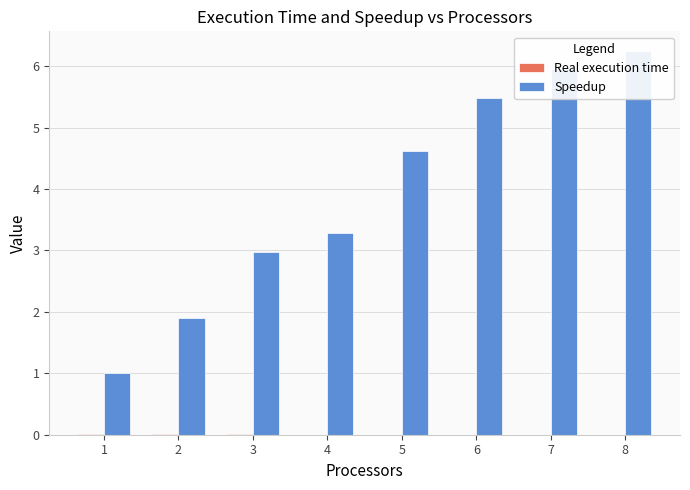

What is the difference between the highest and lowest values at 6?

5.5